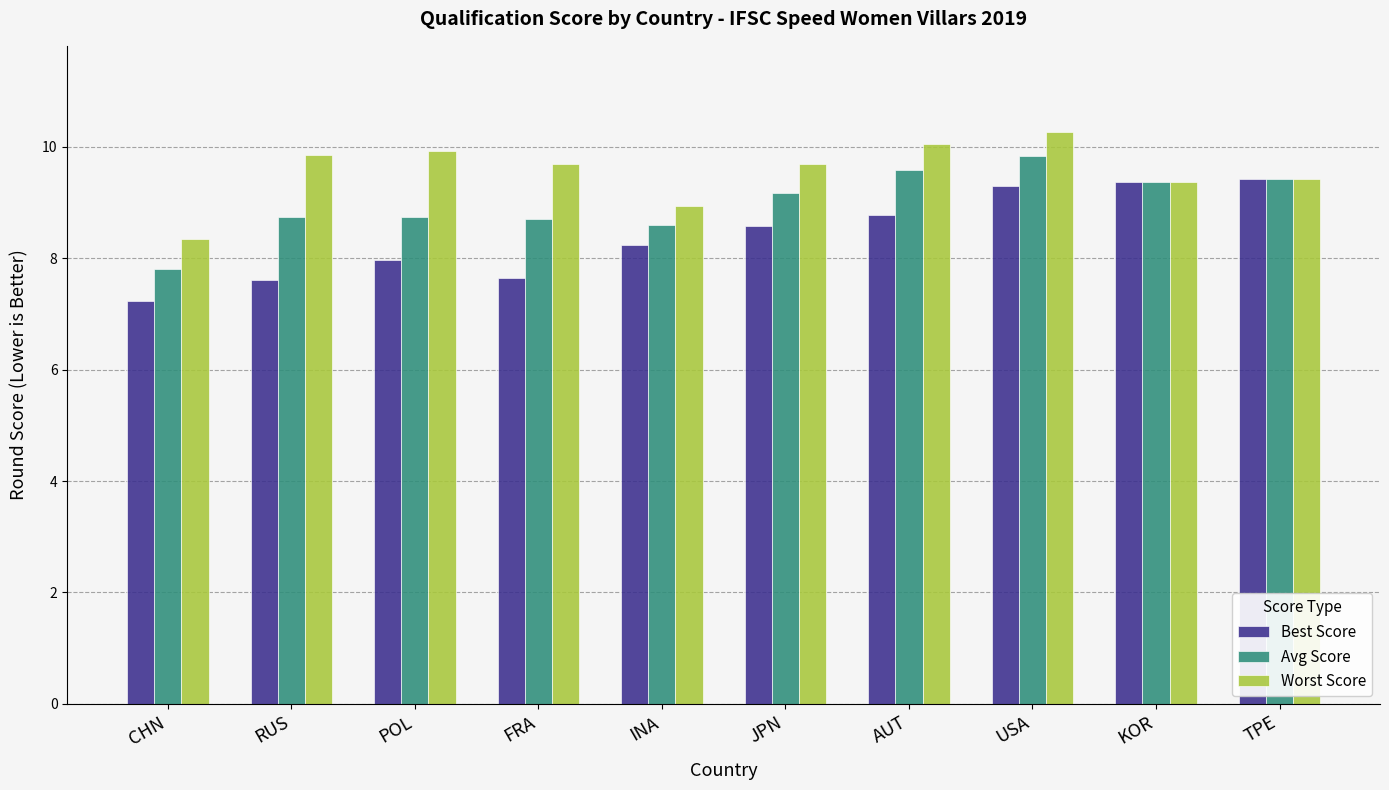

How many bars are there in each group?

3